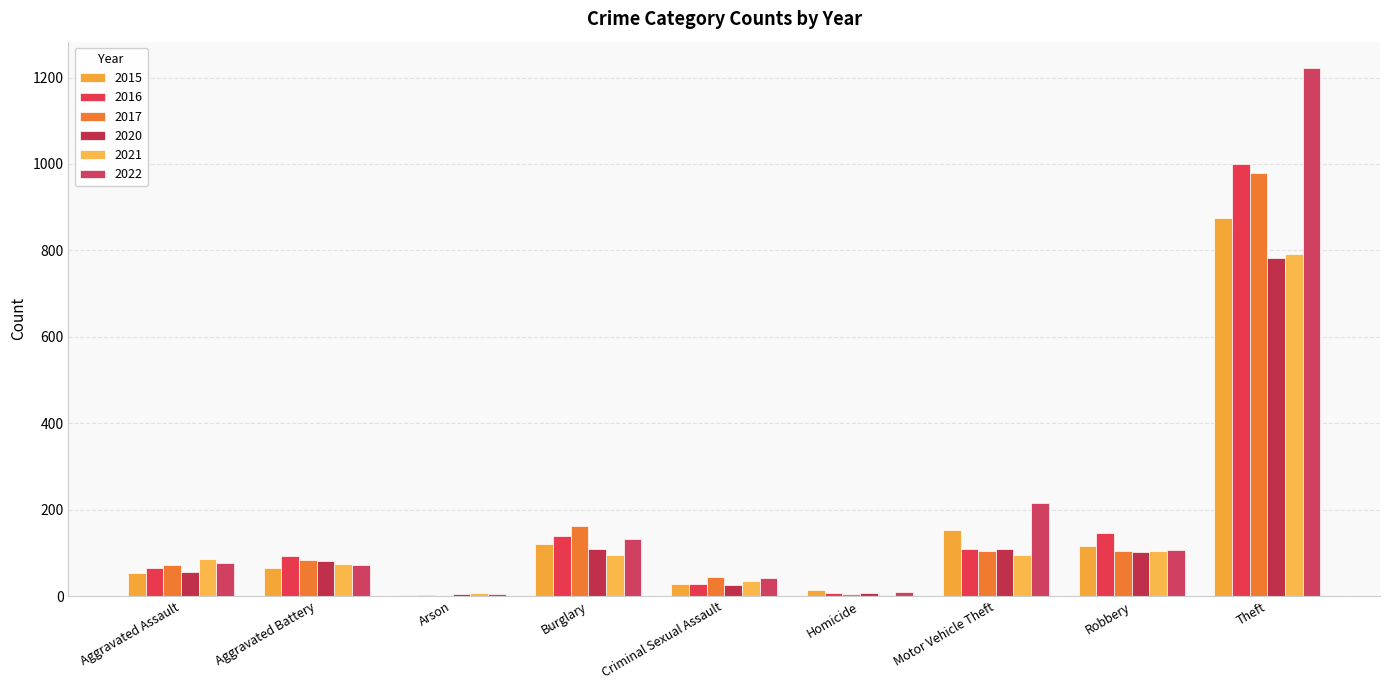

Does the chart contain stacked bars?

No